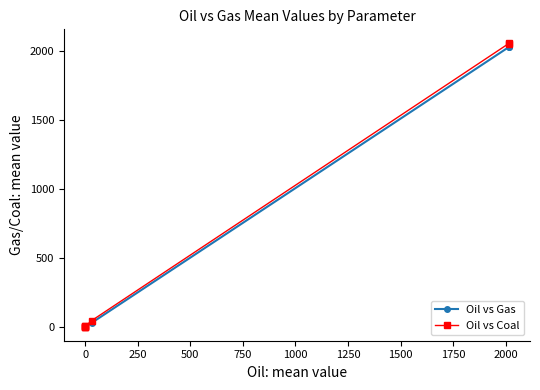

What is the value of the Oil vs Coal point at the 7th from the left?

2055.5